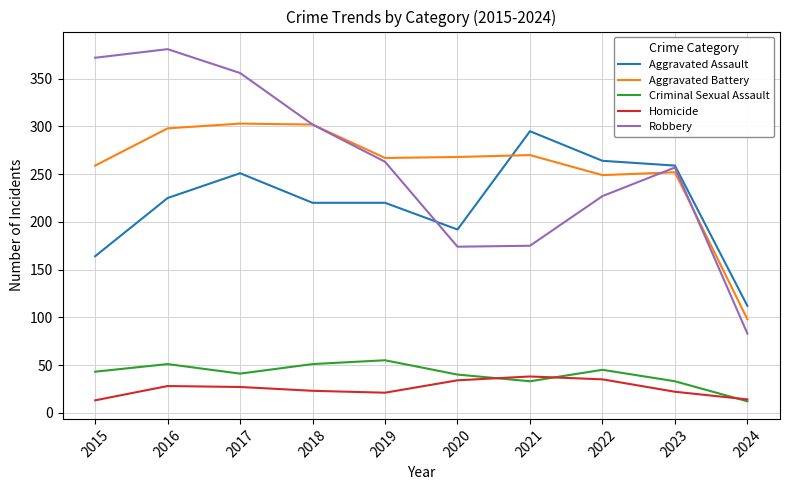

Where is Robbery nearest to the value 232?

2022